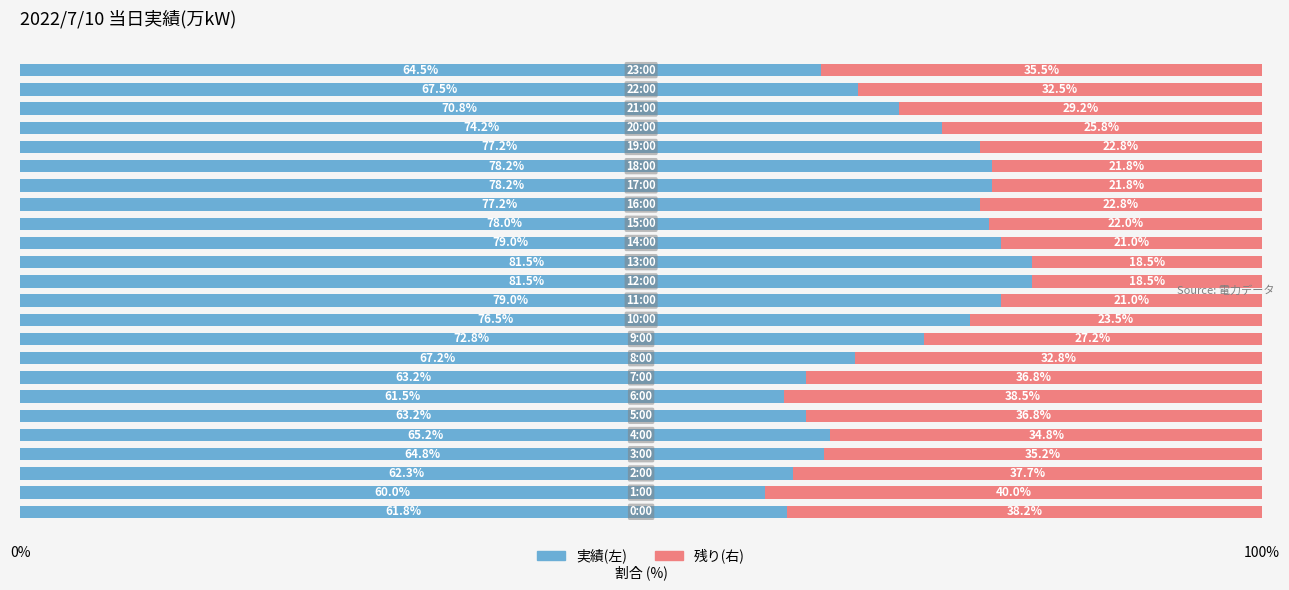

The 実績左半分 series shows 40.6 at 19. True or false?

False